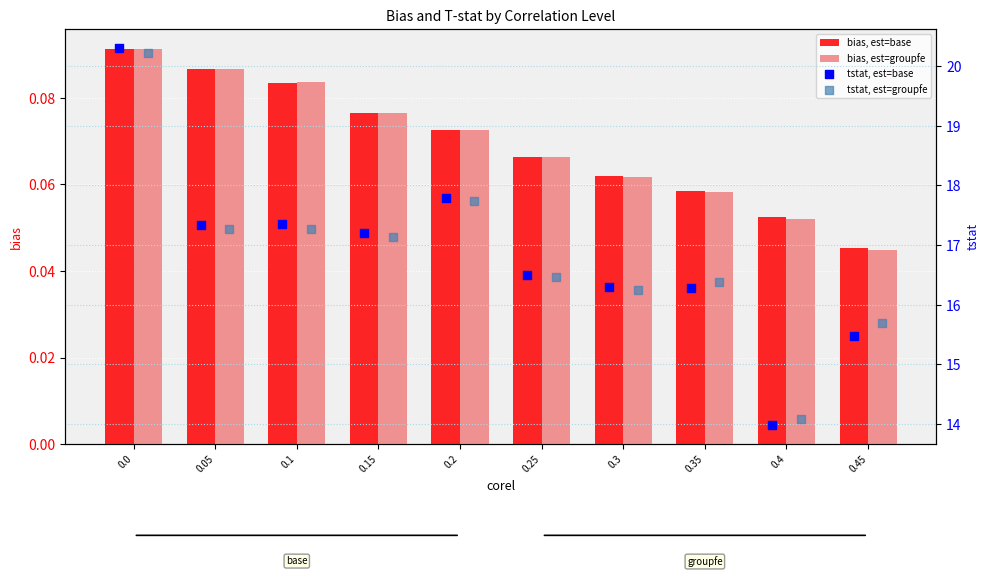

At how many categories does at least one series exceed 5?

10